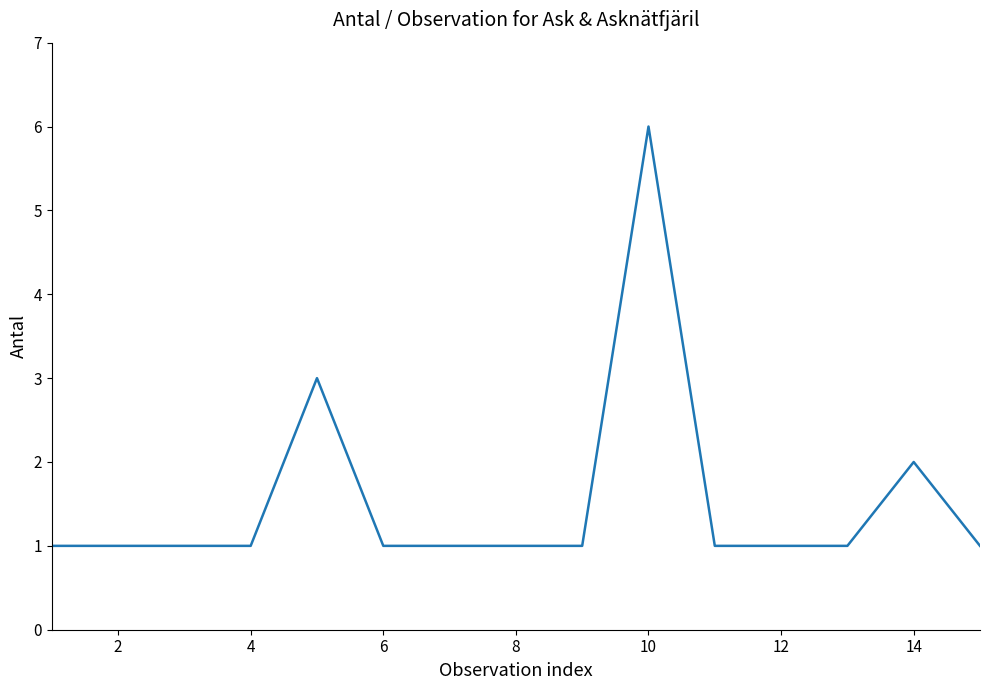

What is the maximum value shown in the chart?

6